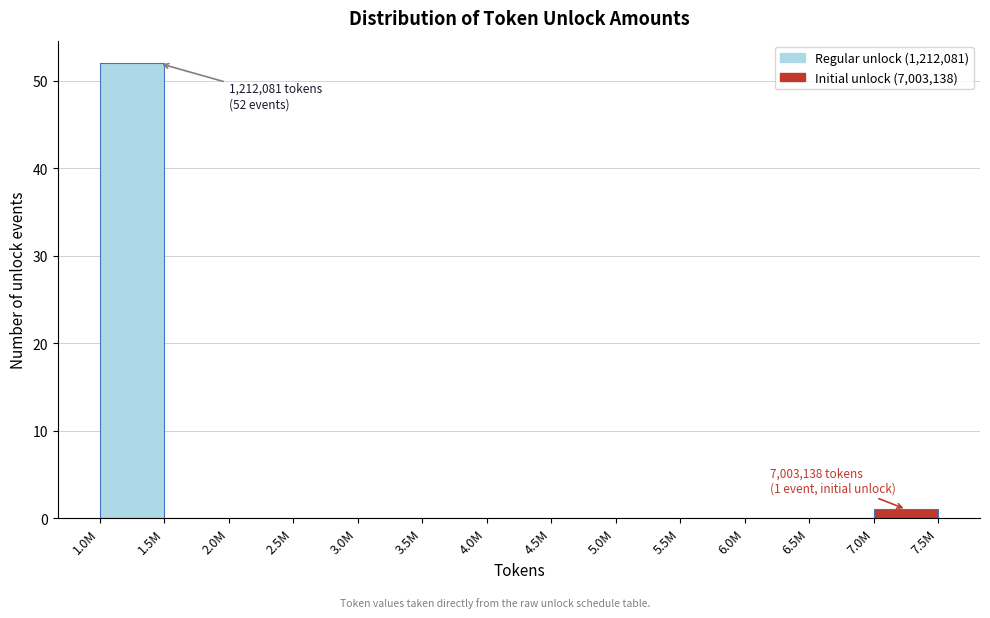

Reading left to right, transcribe all the data shown in this chart.

1.0M=52	1.5M=0	2.0M=0	2.5M=0	3.0M=0	3.5M=0	4.0M=0	4.5M=0	5.0M=0	5.5M=0	6.0M=0	6.5M=0	7.0M=1